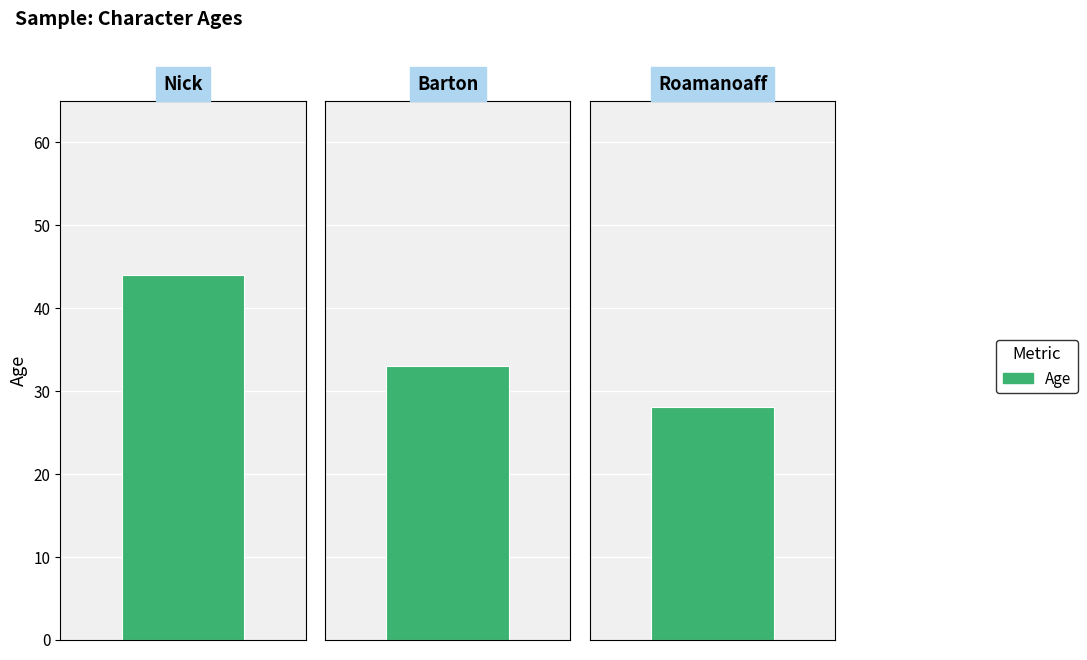

Where does the data first go above 33?

Nick